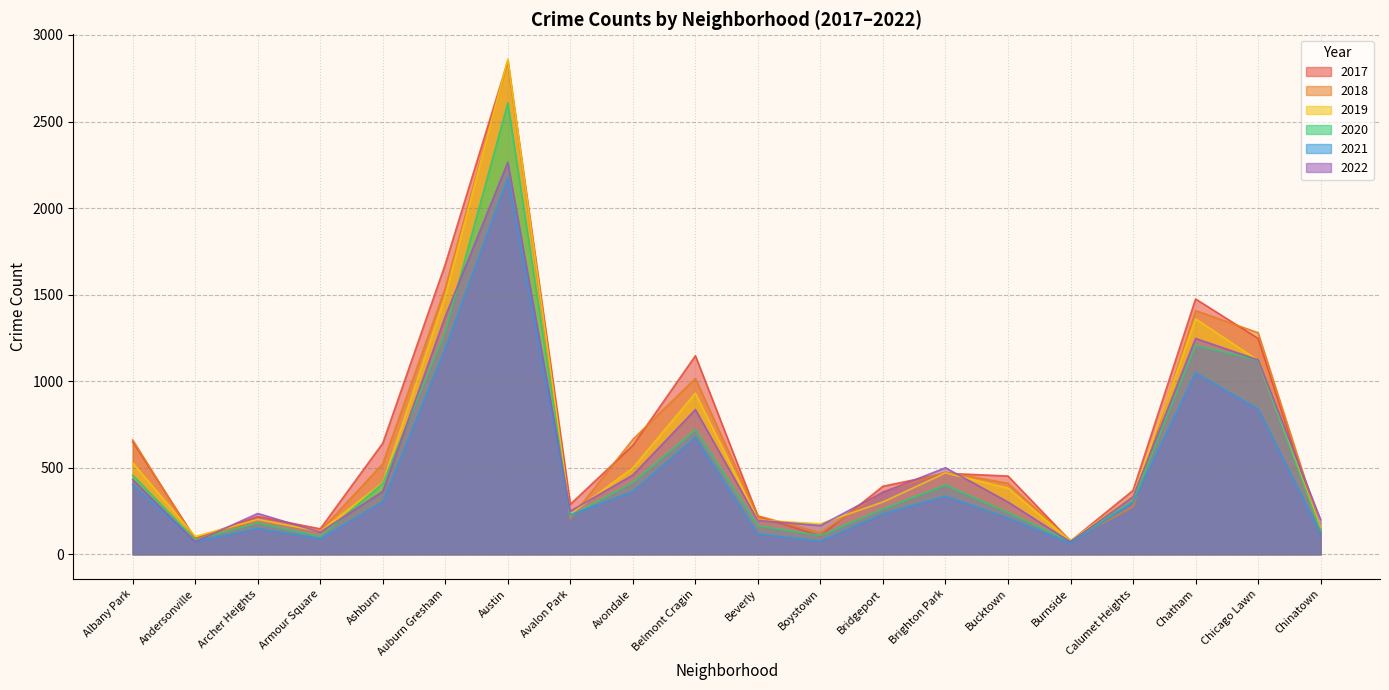

True or false: 2021 has a value of 3211 at Austin.

False